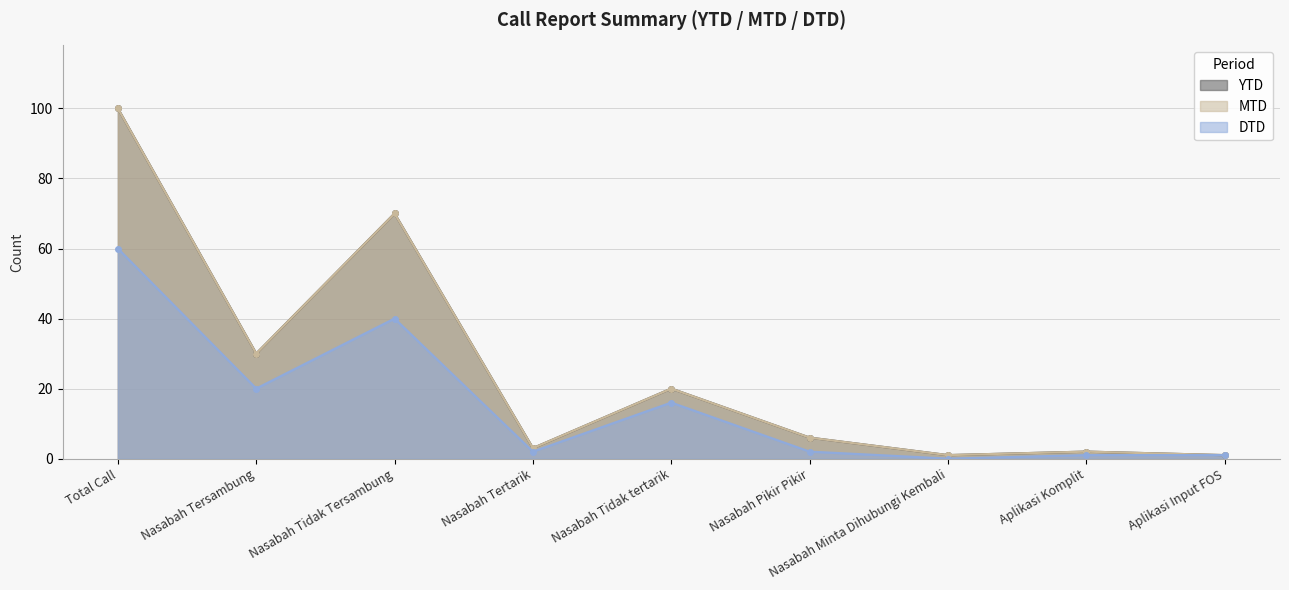

What is the value of the YTD point at the 2nd from the left?

30